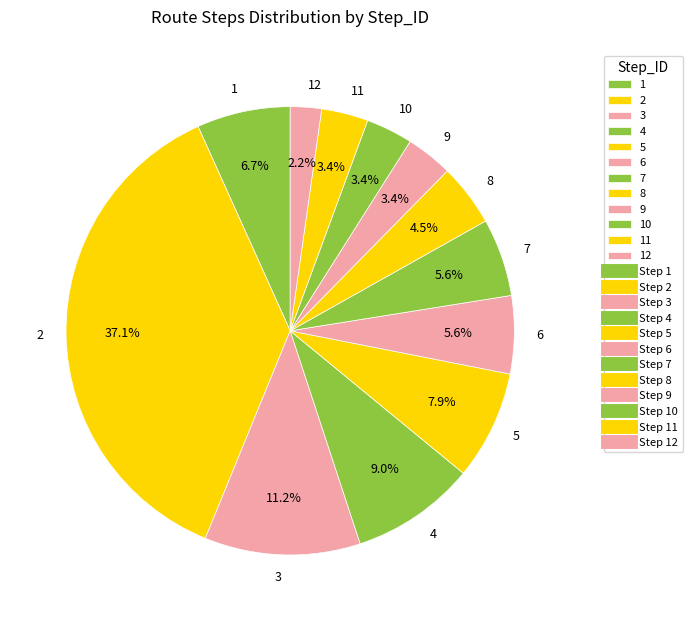

How many segments does this pie chart have?

12